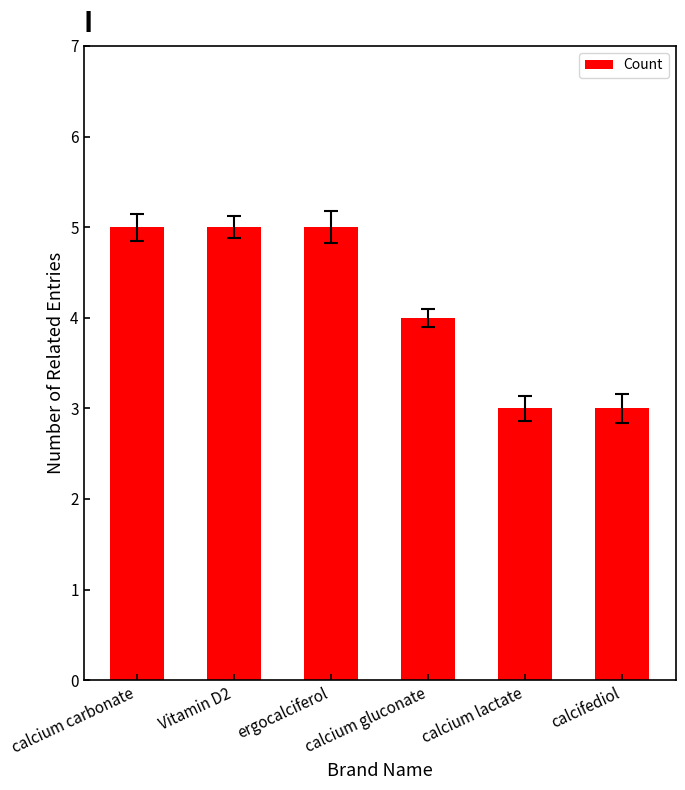

Approximately how many times larger is the value at calcium gluconate compared to calcifediol?

1.3